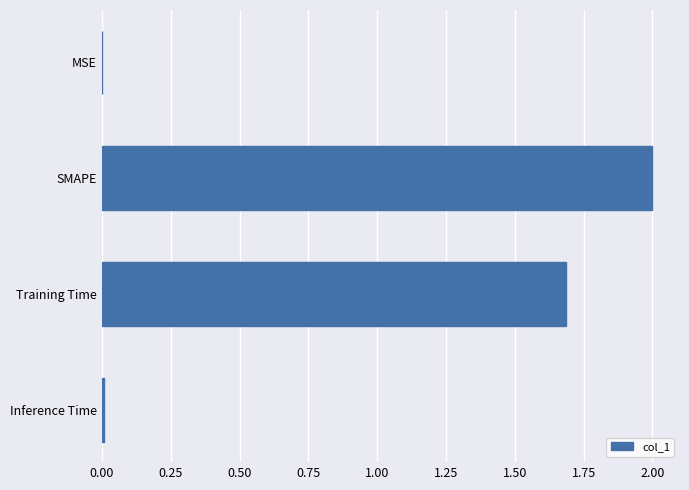

Where is the data nearest to the value 1?

Training Time